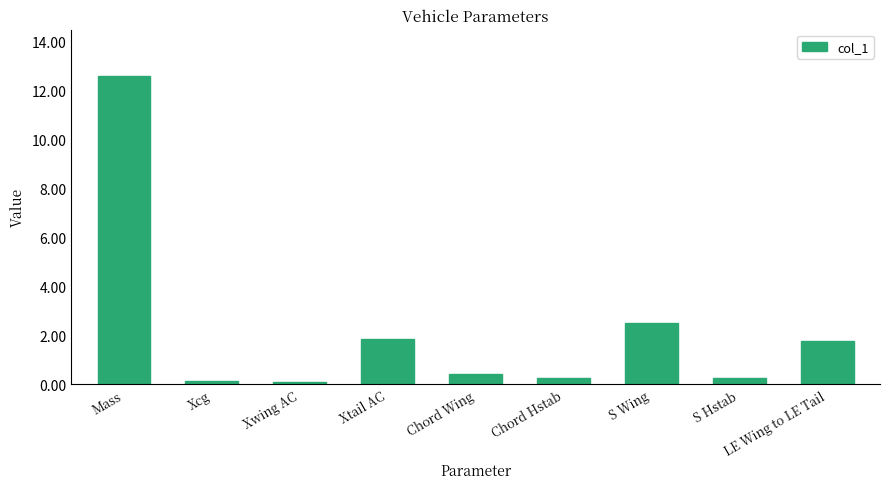

The chart shows a value of 0.1 at Xcg. True or false?

True